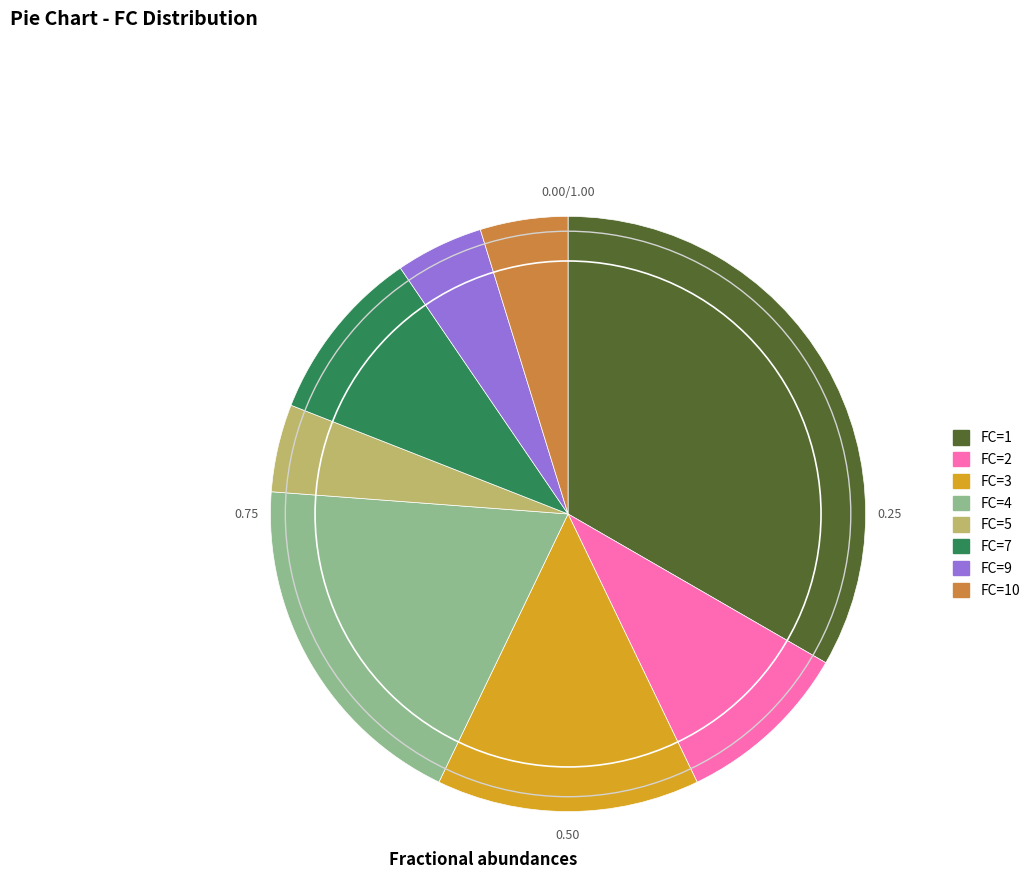

Is the sum of FC=7 and FC=2 greater than half?

No